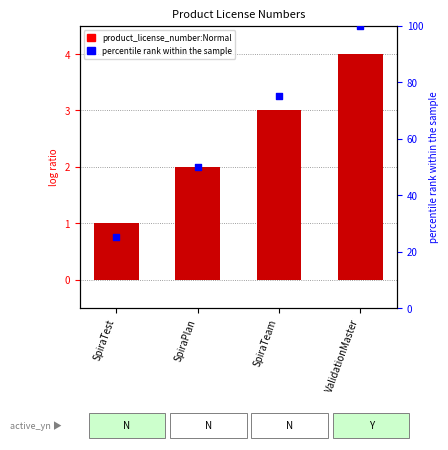

Which series contains the lowest Y value?

product_license_number:Normal